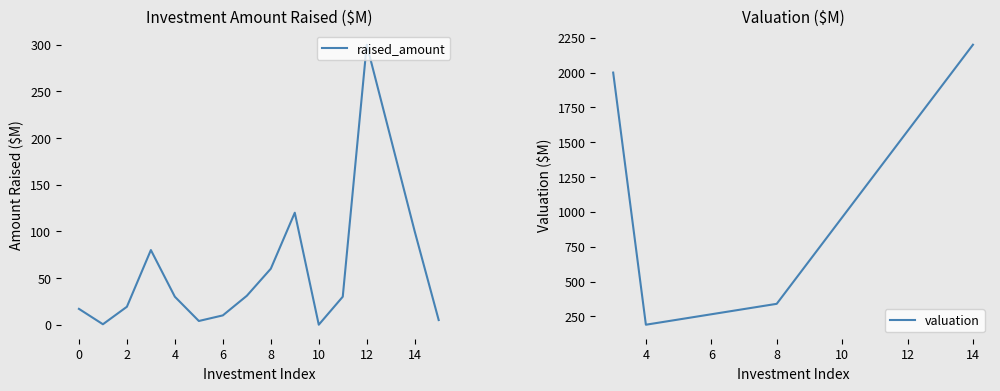

What is the maximum value shown in the chart?

300.0